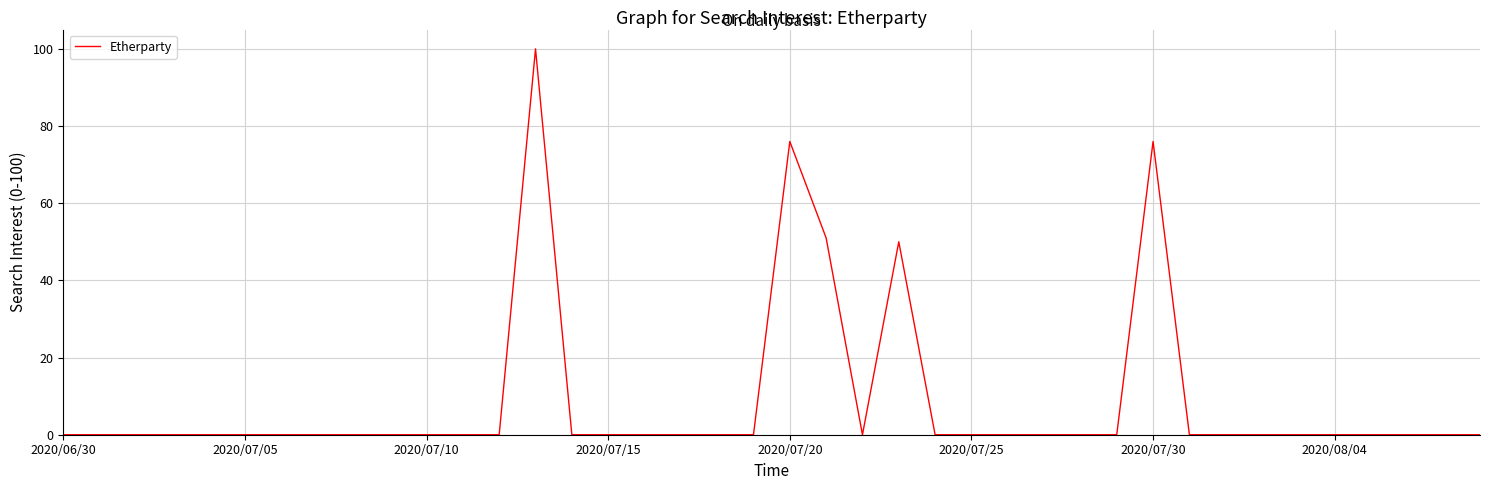

What is the greatest value displayed?

100